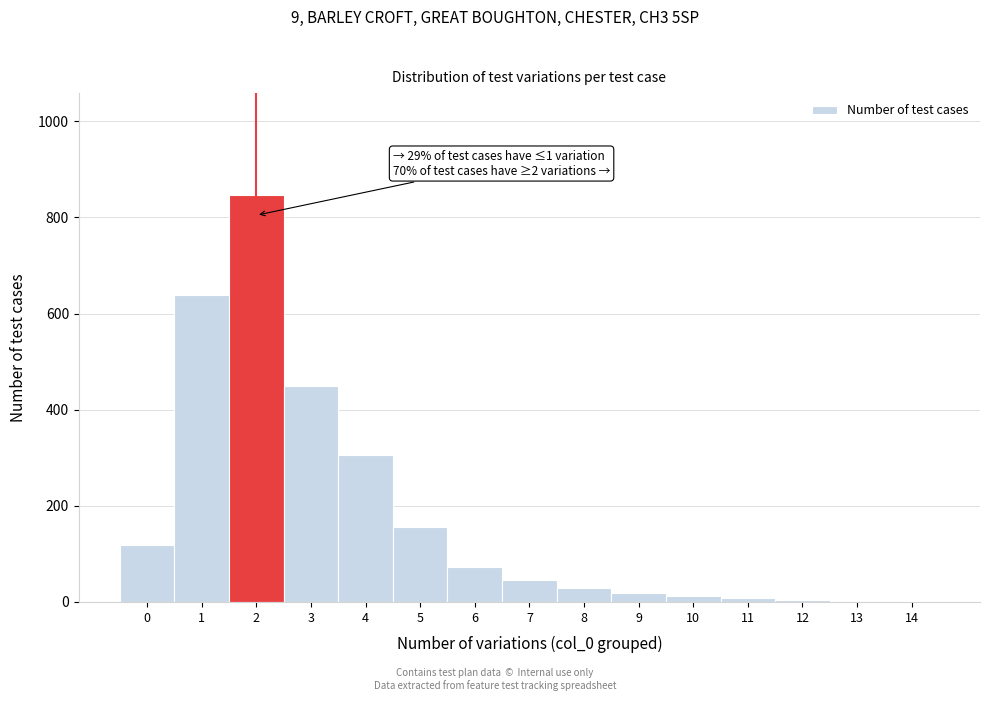

What is the sum of all values?

2707